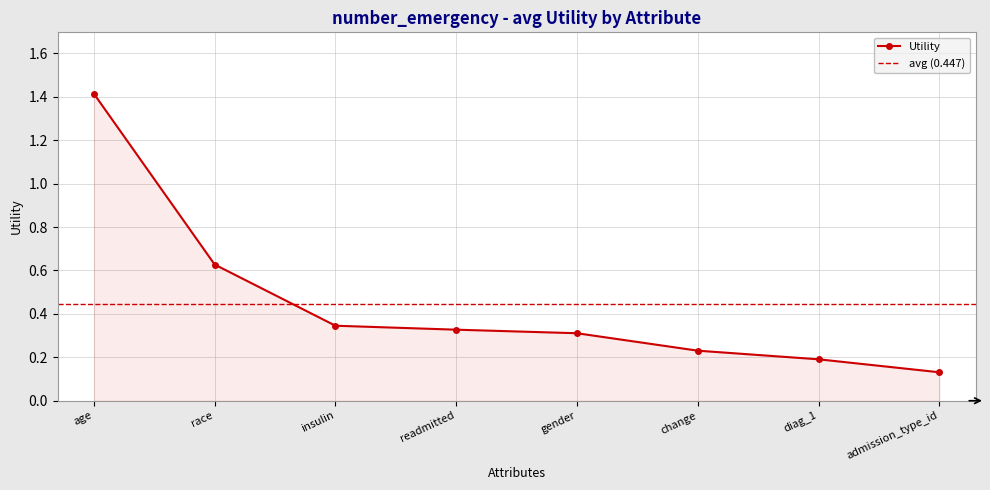

Where is the data nearest to the value 0?

admission_type_id